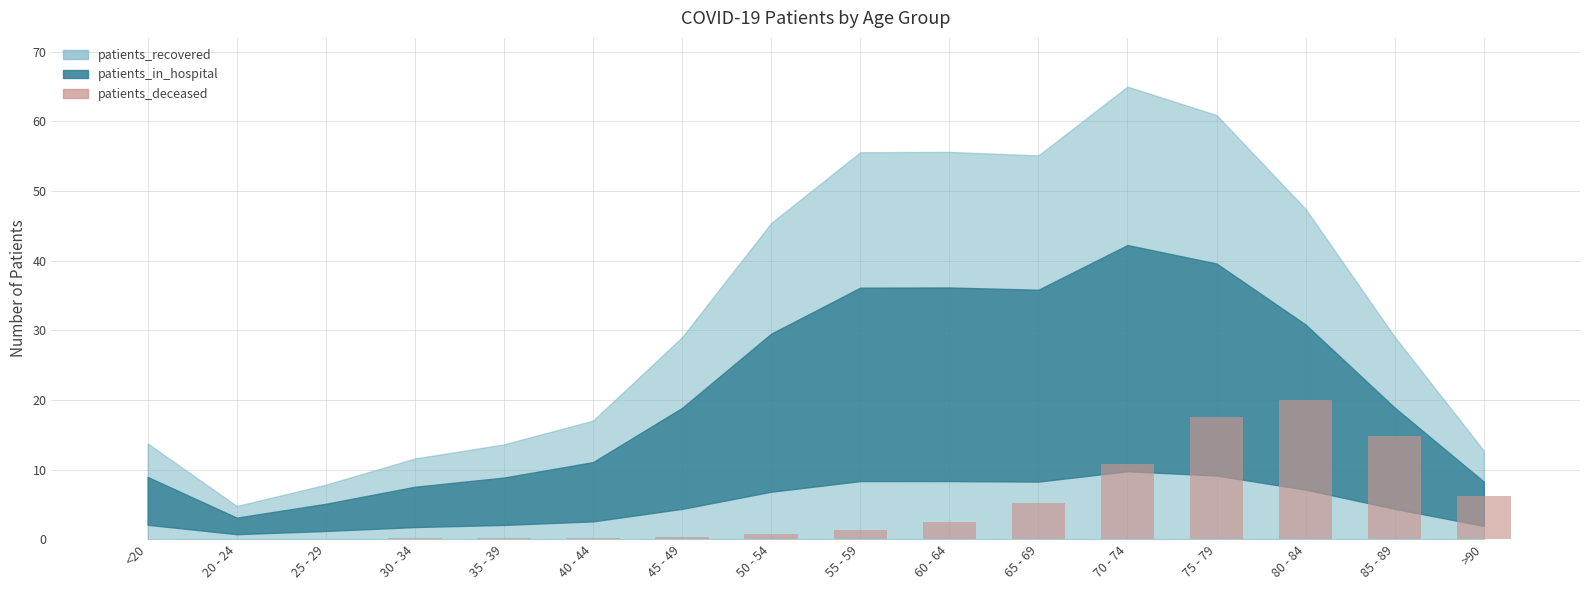

At which category does the chart reach its peak across all series?

80 - 84